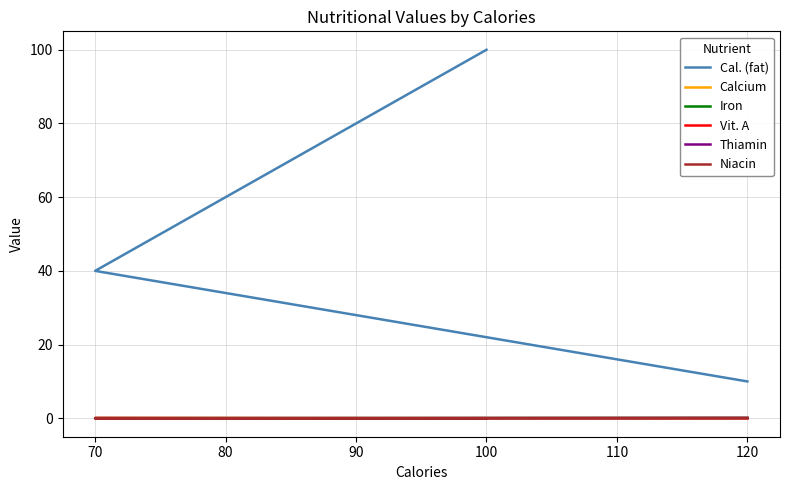

True or false: Cal. (fat) and Calcium intersect in this chart.

False